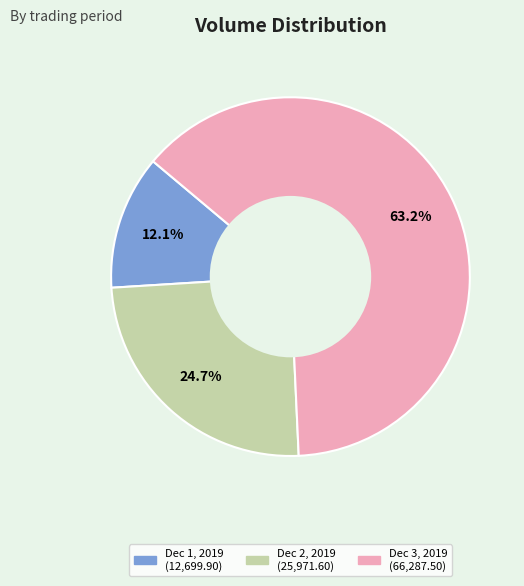

Is there any slice that represents more than half of the pie?

Yes